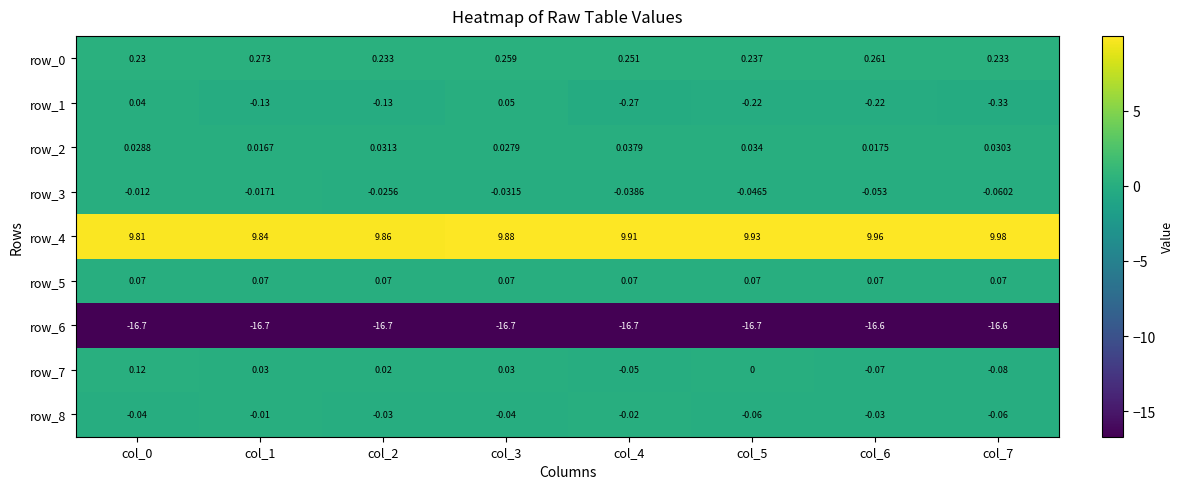

What is the smallest value displayed?

-16.7